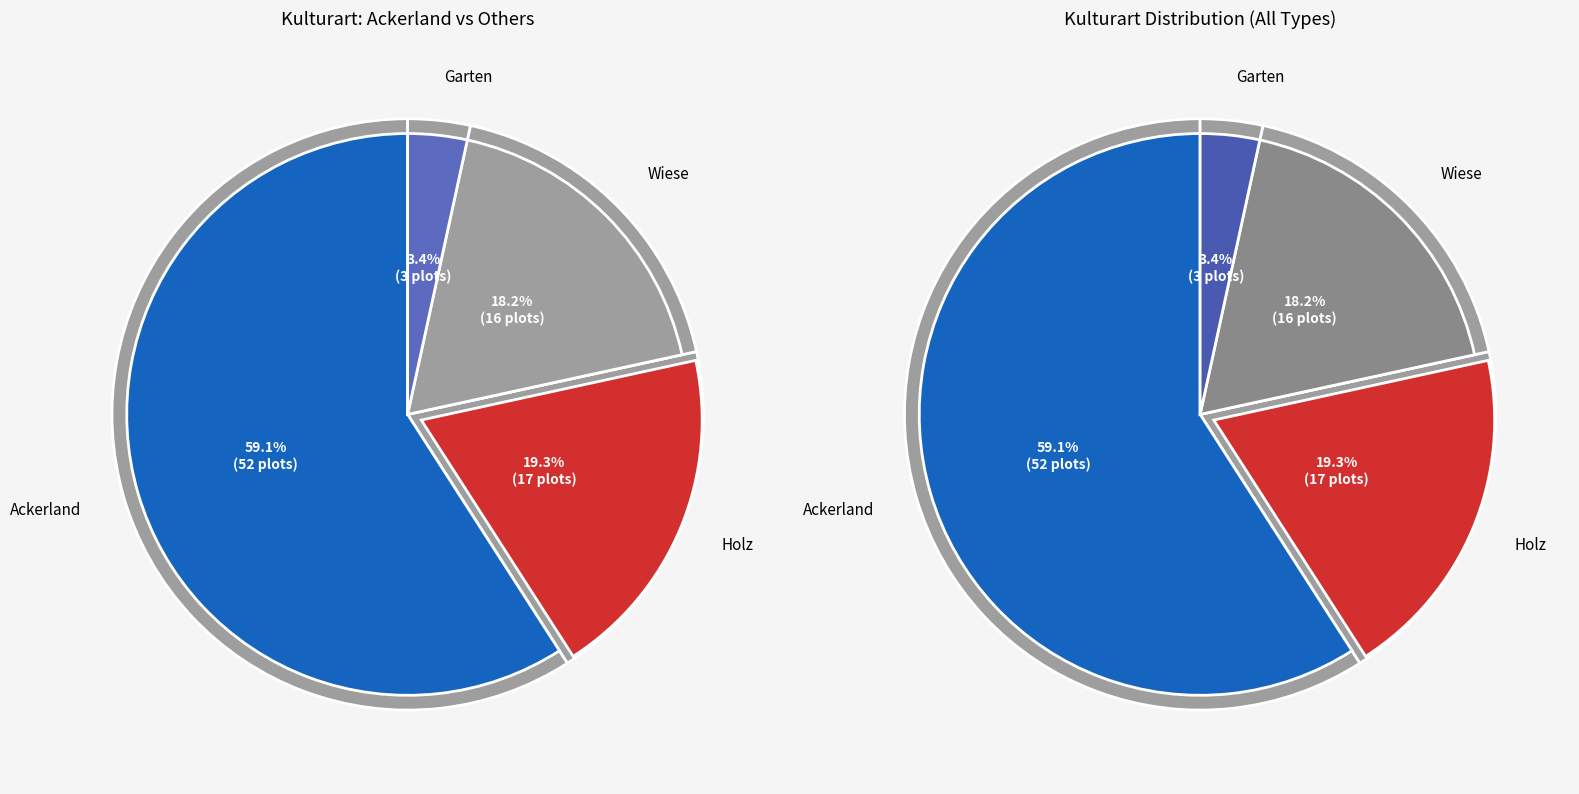

What percentage is NOT represented by Ackerland?

40.9%